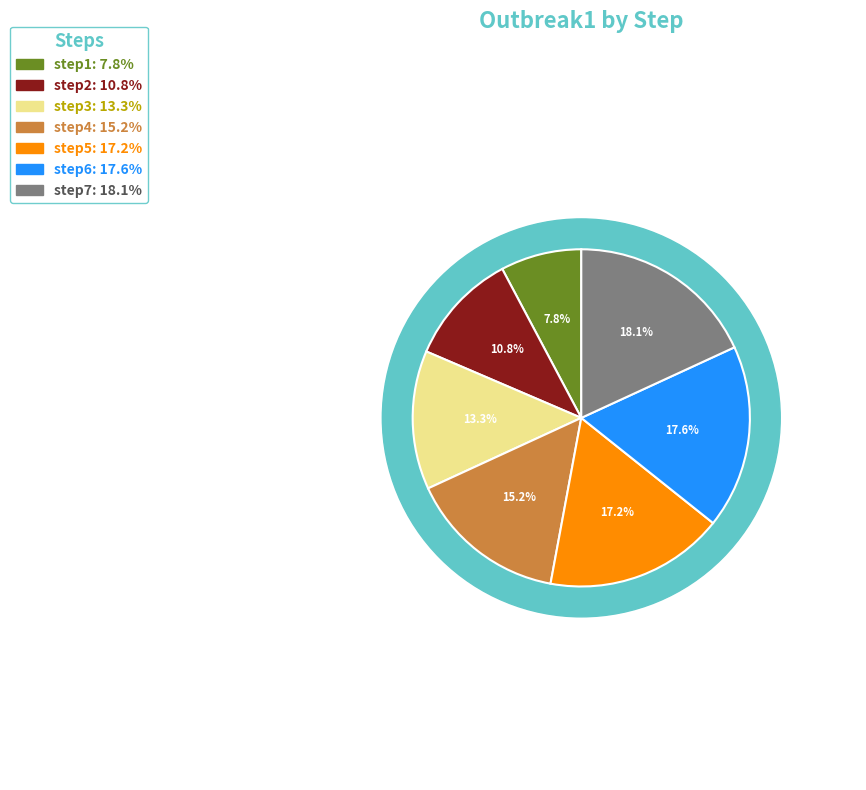

To the nearest percent, what percentage of the pie is step6?

18%